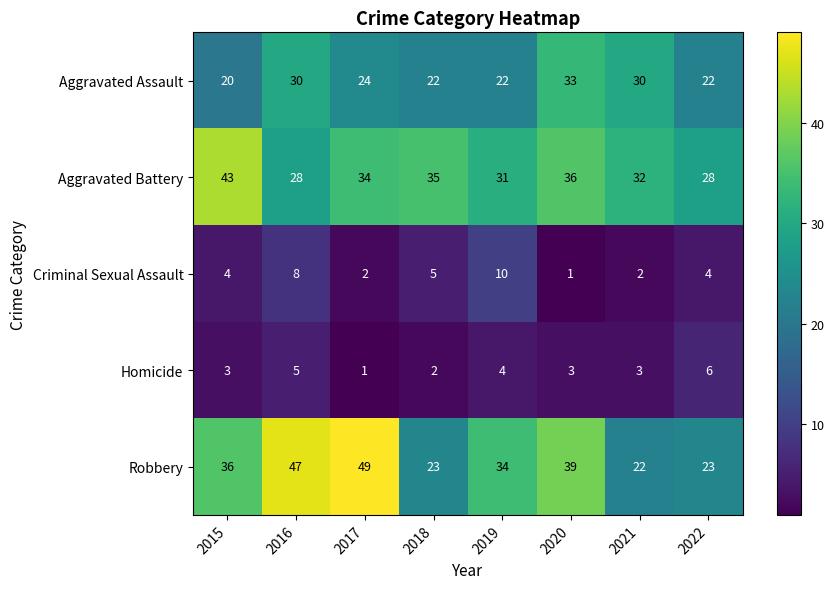

The Criminal Sexual Assault series shows 2 at 2017. True or false?

True